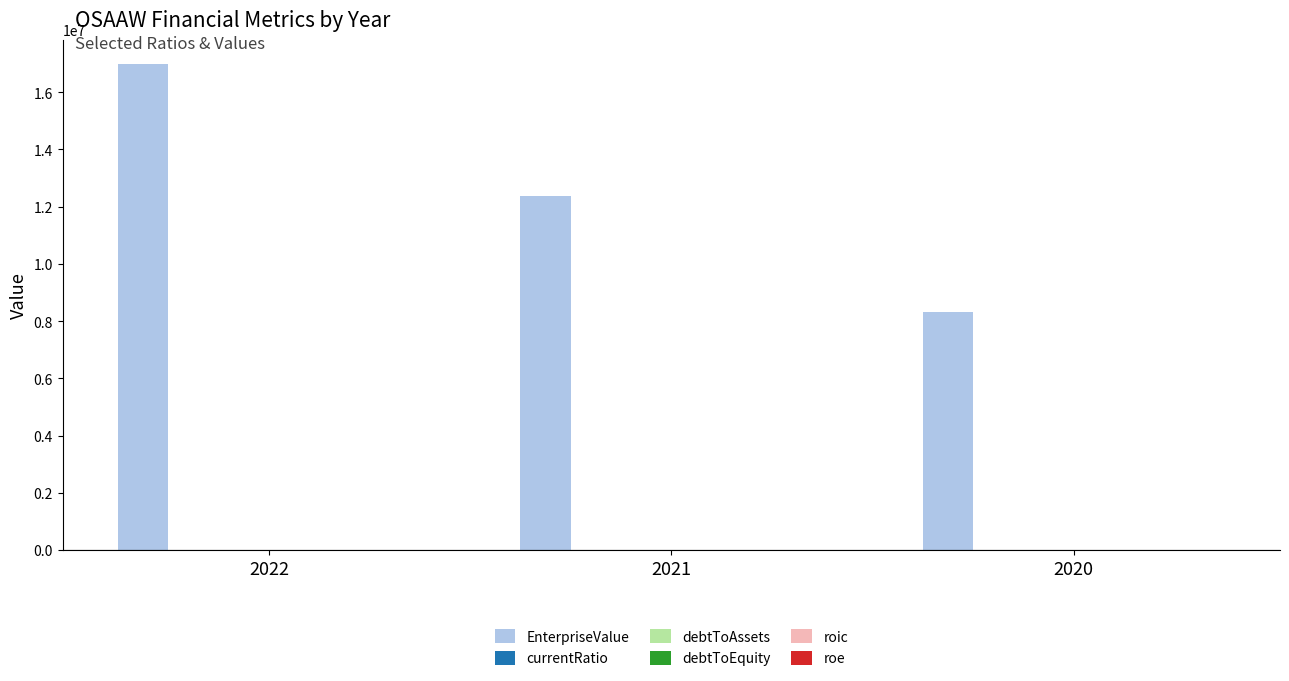

Which series has the largest total across all categories?

EnterpriseValue